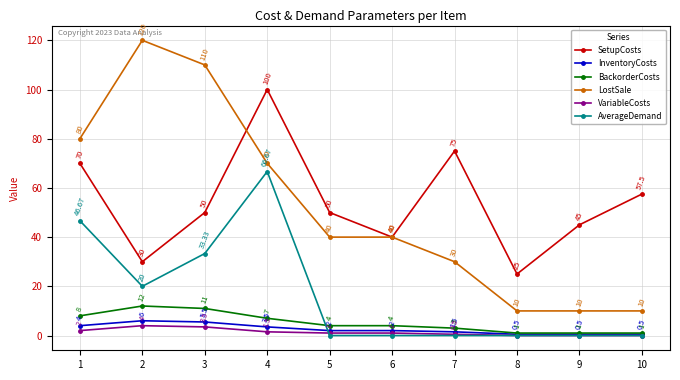

What is the total value across all series at 9?

56.5